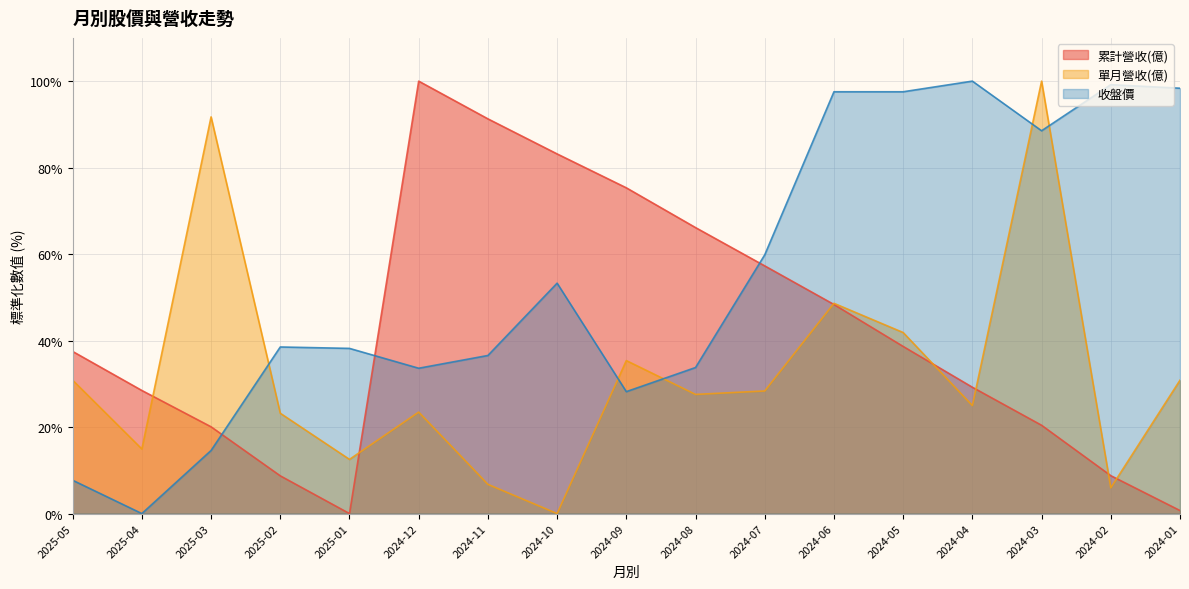

Rank the series by their average value, from highest to lowest.

收盤價, 累計營收(億), 單月營收(億)